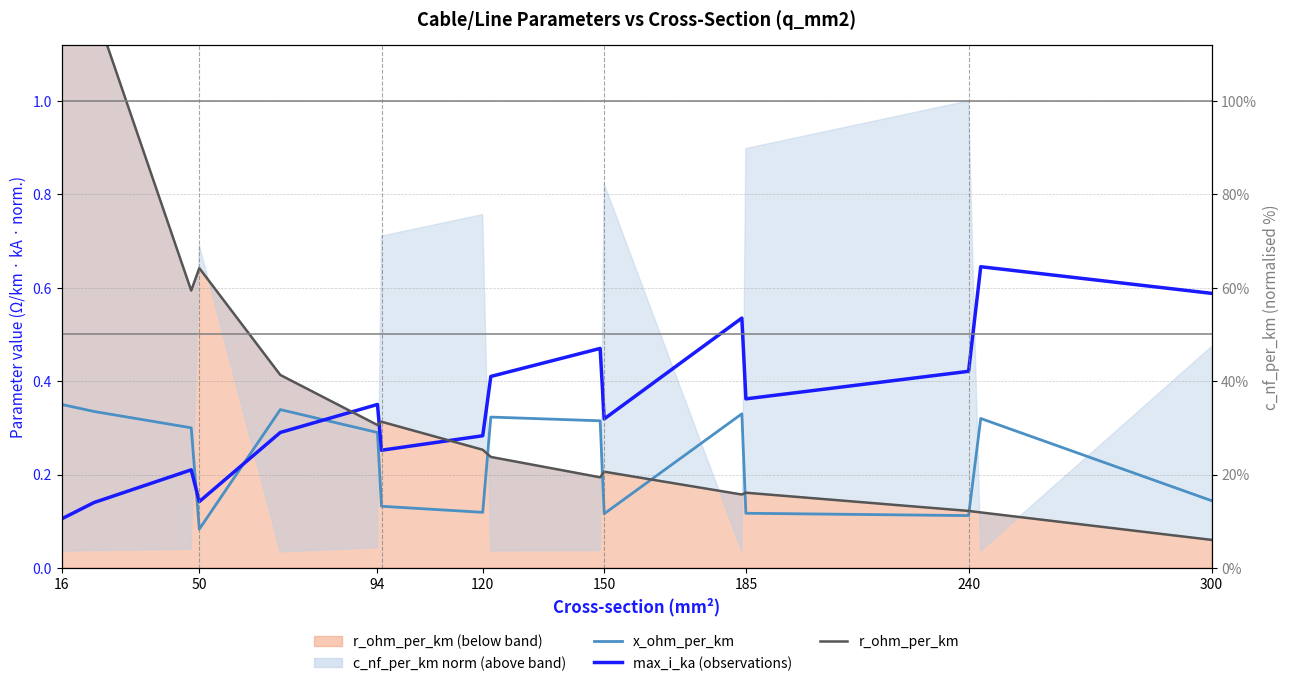

What is the sum of all r_ohm_per_km (median style) values?

6.9